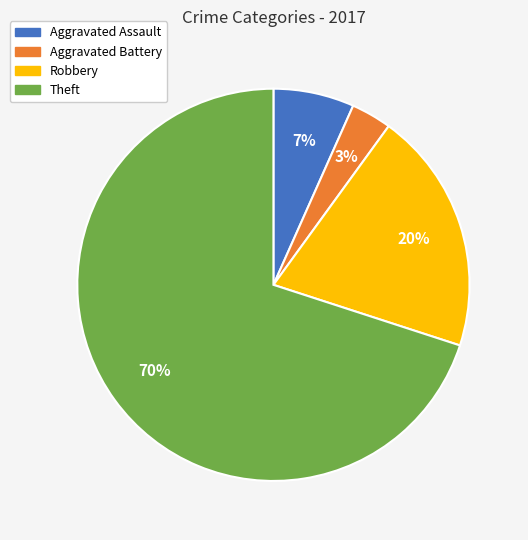

What is the ratio of the value at Aggravated Assault to the value at Theft?

0.1